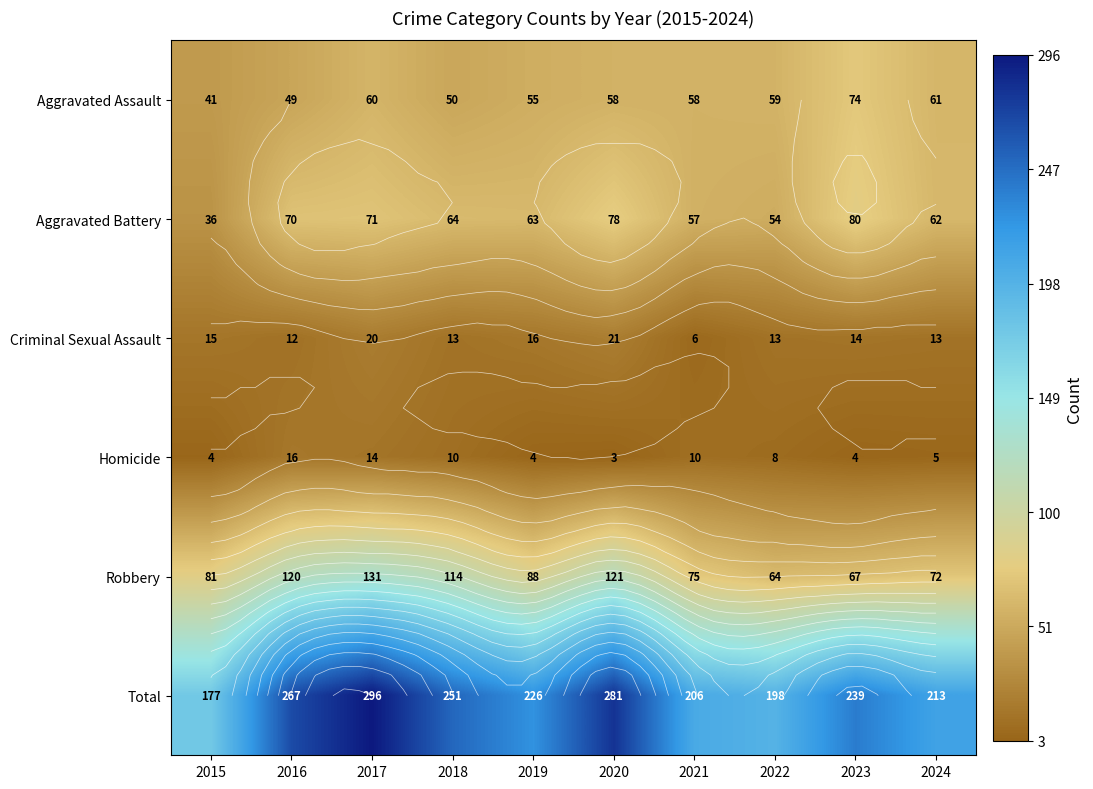

What is the lowest value of the Aggravated Battery series?

36